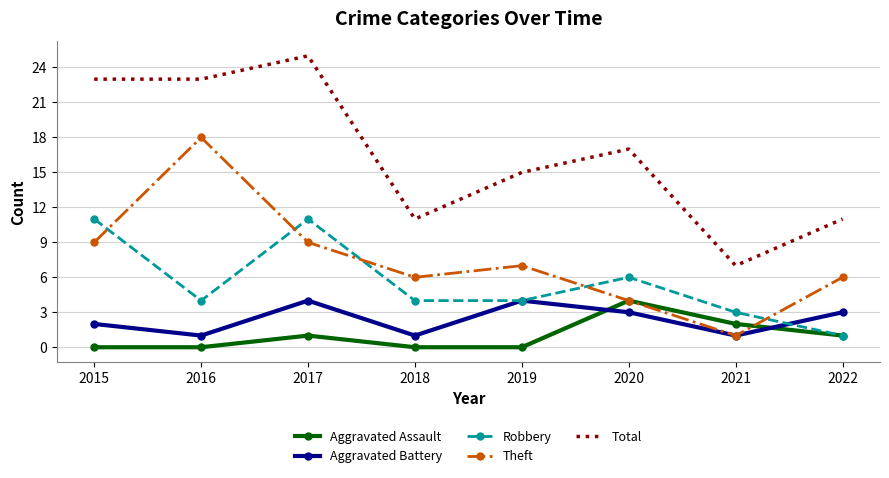

True or false: Robbery has a value of 4 at 2021.

False